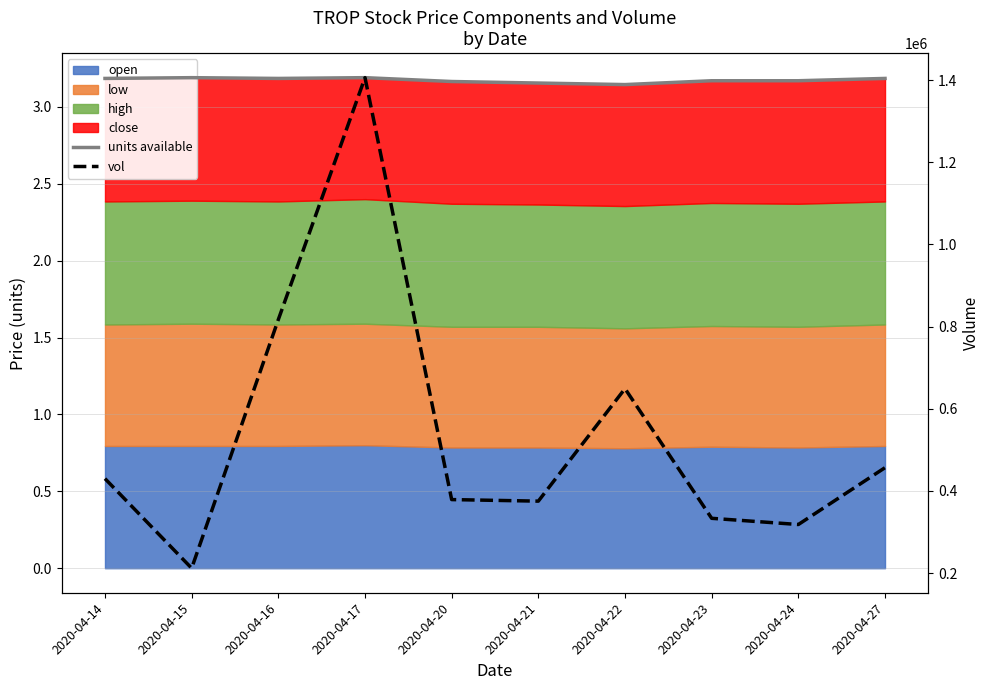

What is the sum of the vol values at 2020-04-24 and 2020-04-22?

967200.0